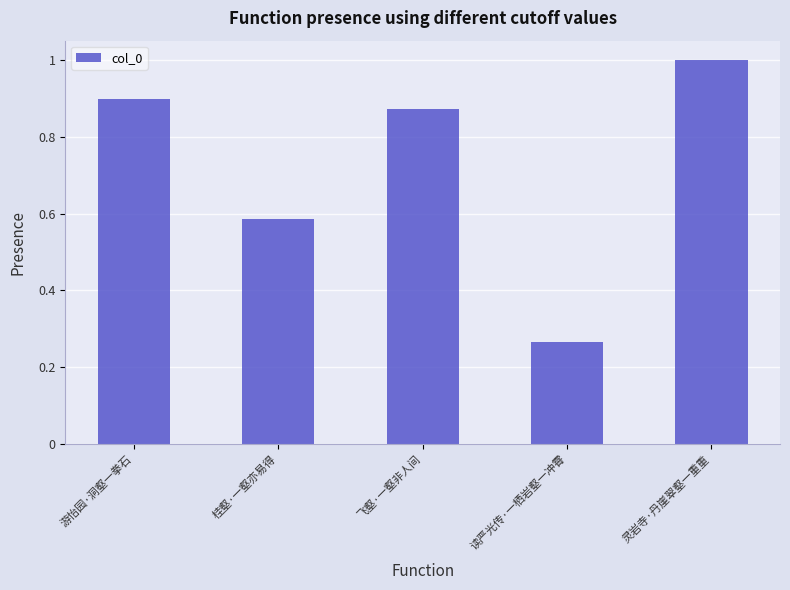

What is the sum of the values at 灵岩寺·丹崖翠壑一重重 and 桂壑·一壑亦易得?

1.6